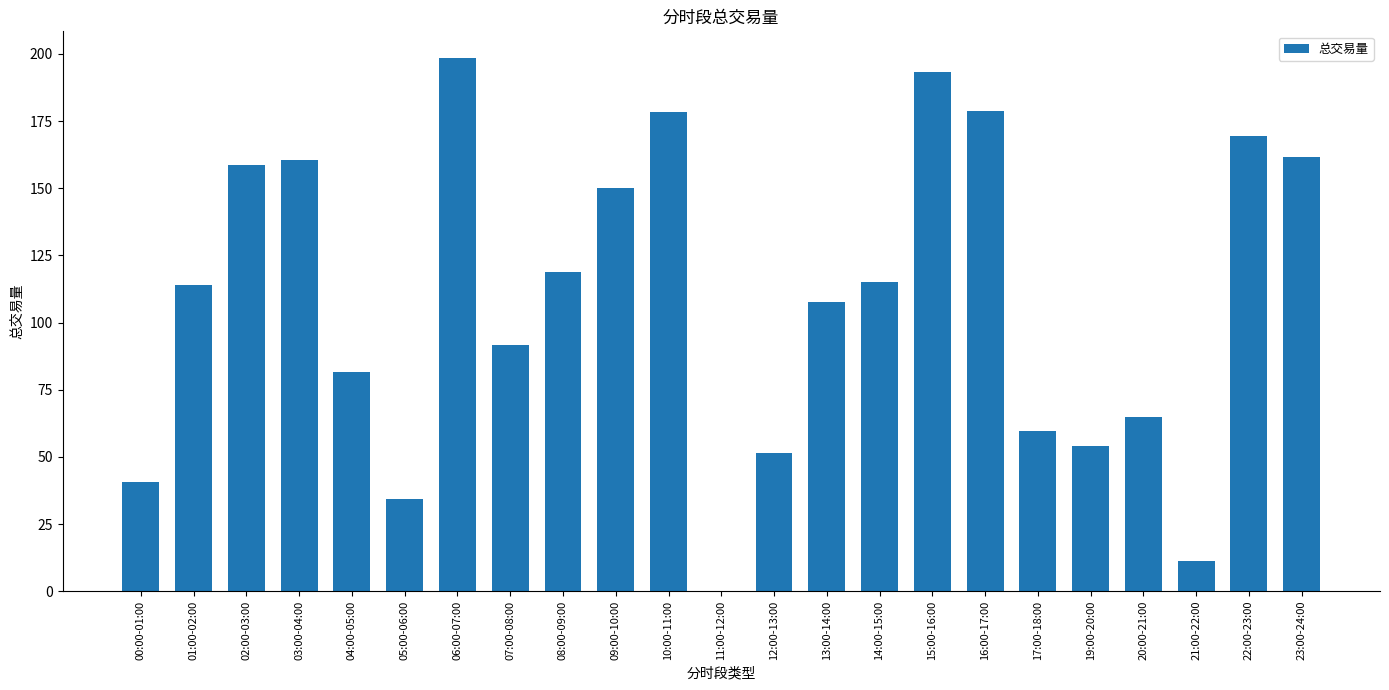

Between 02:00-03:00 and 16:00-17:00, which is larger?

16:00-17:00